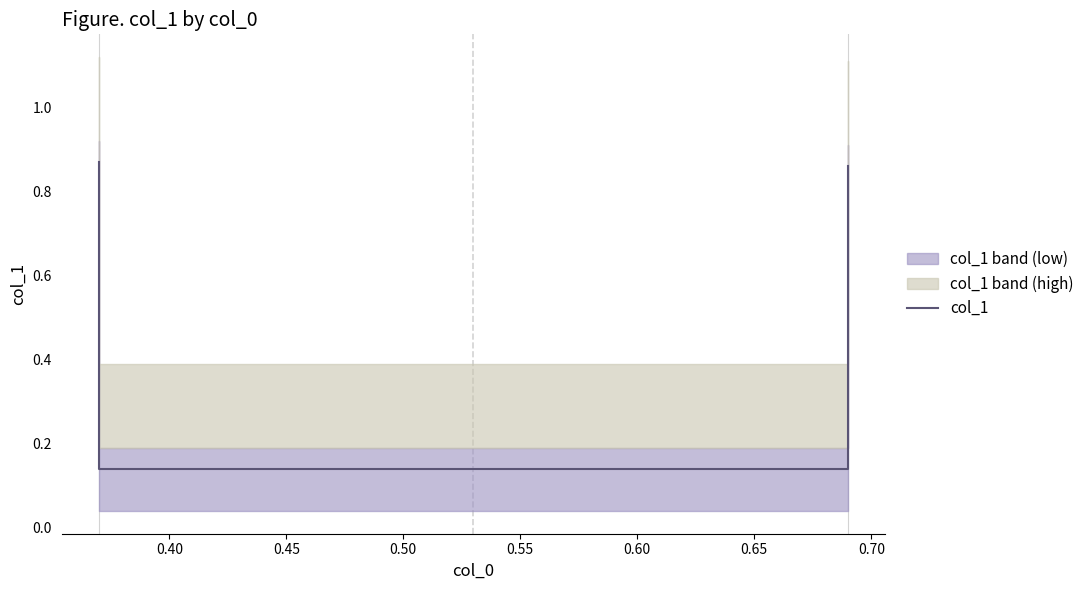

What is the average value?

0.5